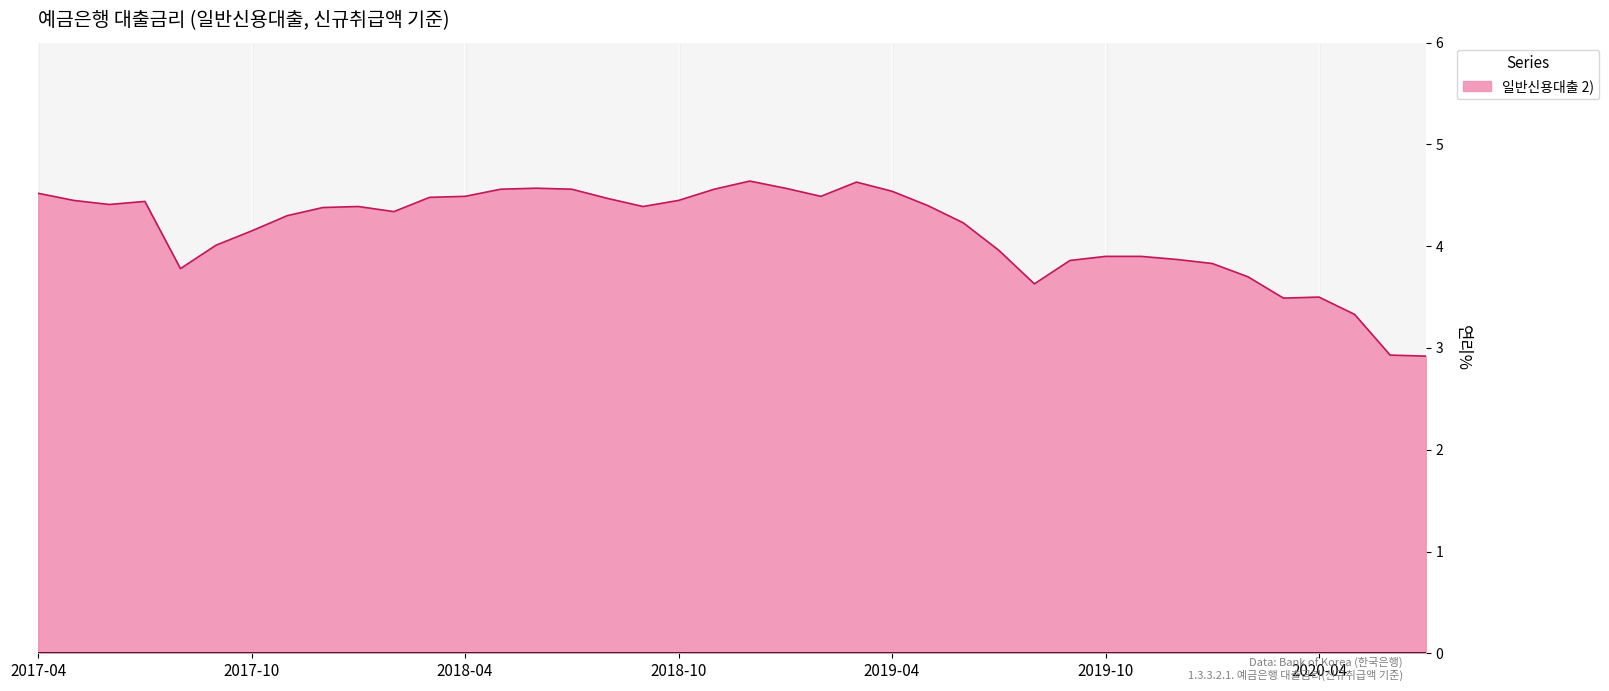

How many lines are shown in the chart?

1